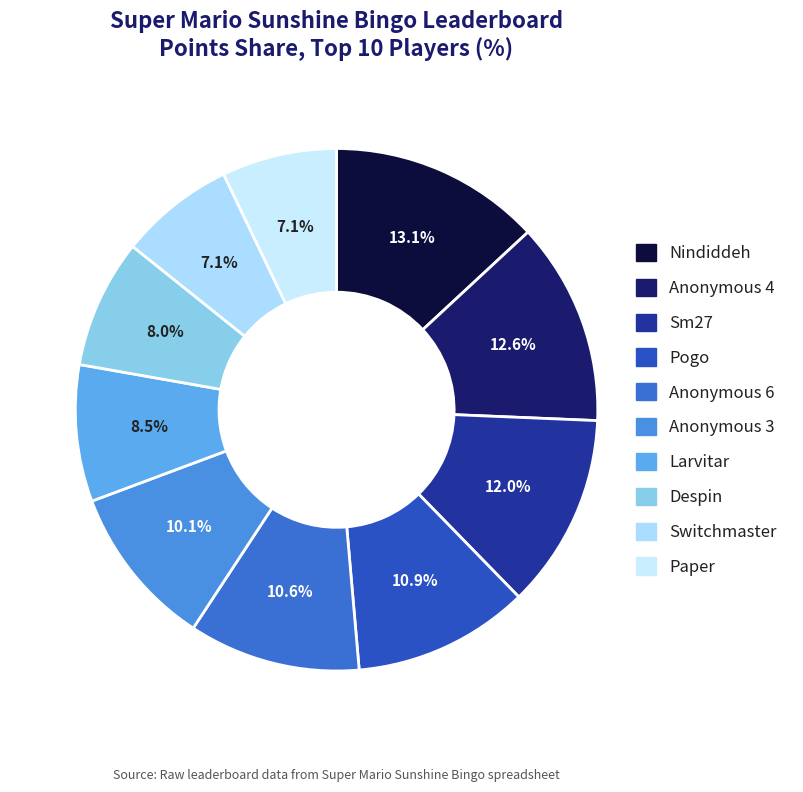

Which has a higher value, Anonymous 3 or Paper?

Anonymous 3